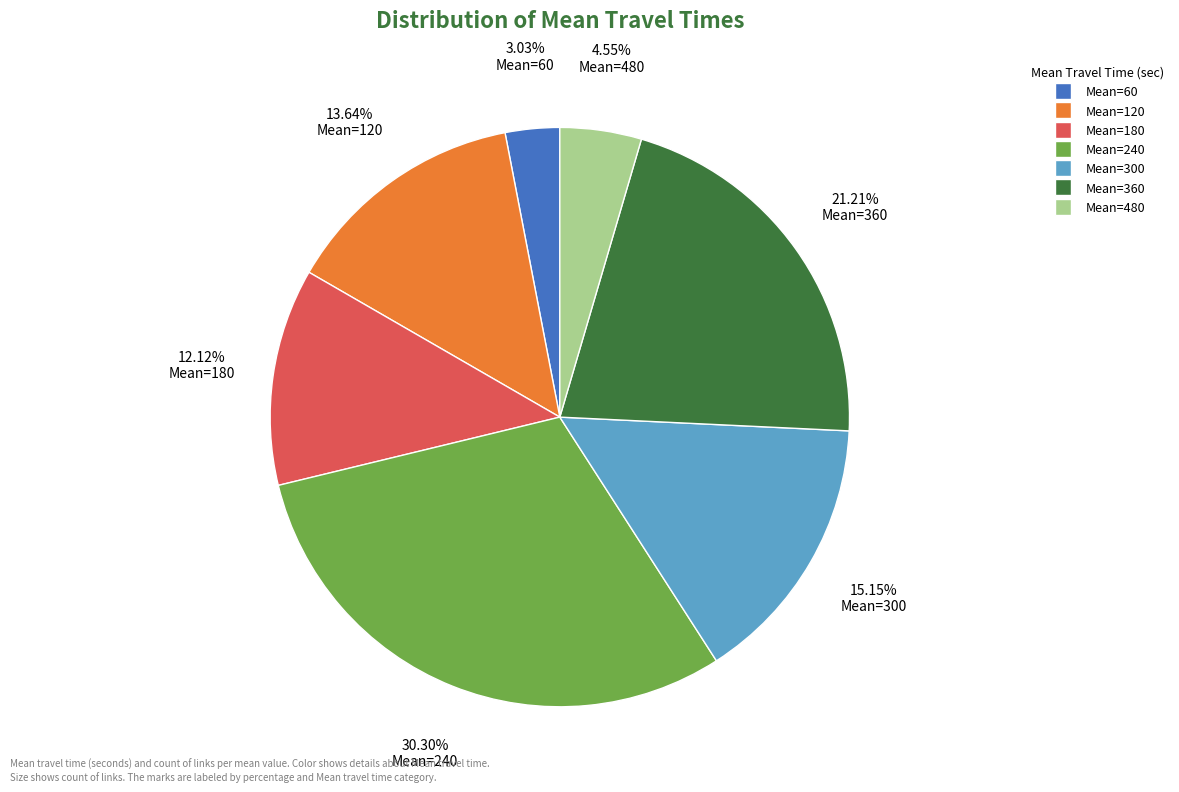

What percentage is NOT represented by Mean=120?

86.4%